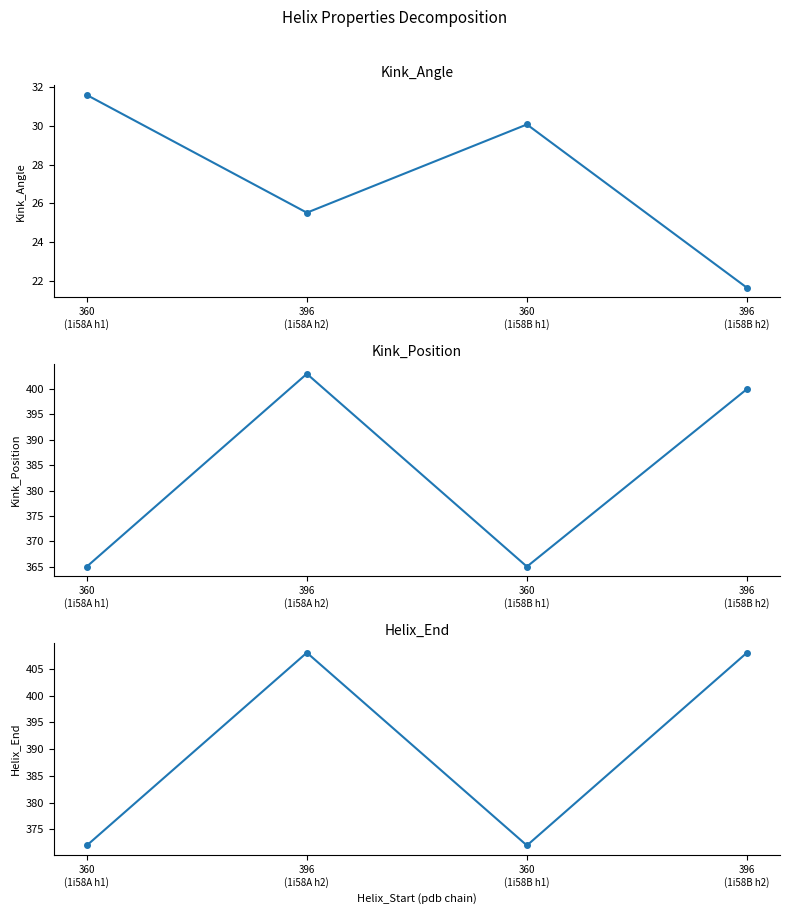

What is the label of the 2nd point from the right?

360
(1i58B h1)